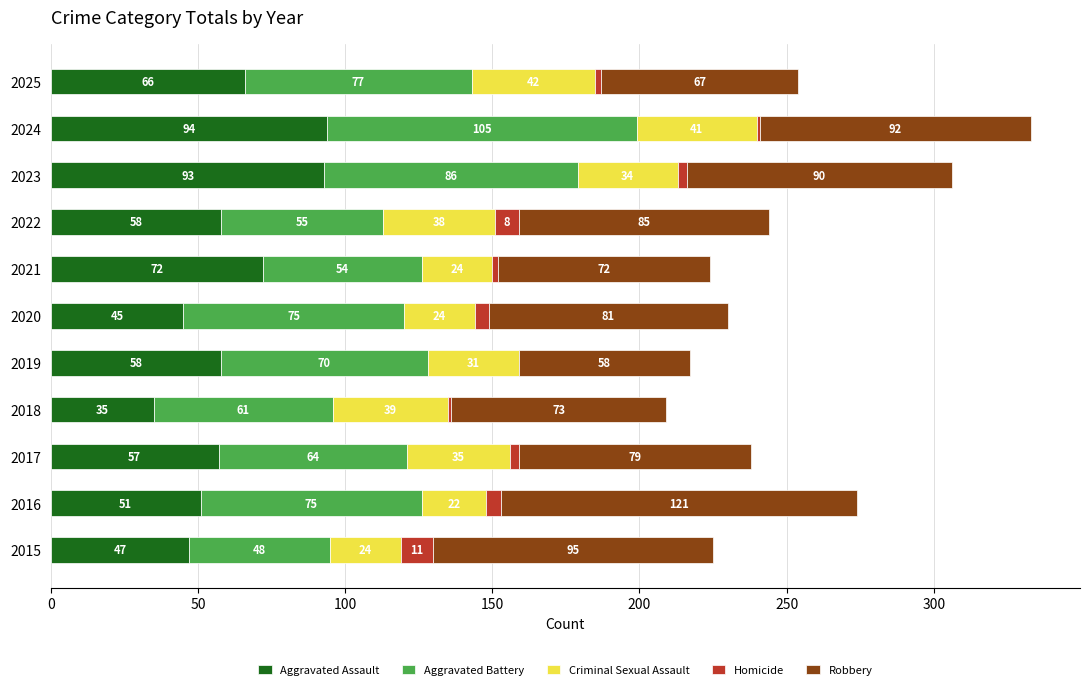

True or false: Aggravated Assault has a value of 16 at 2022.

False